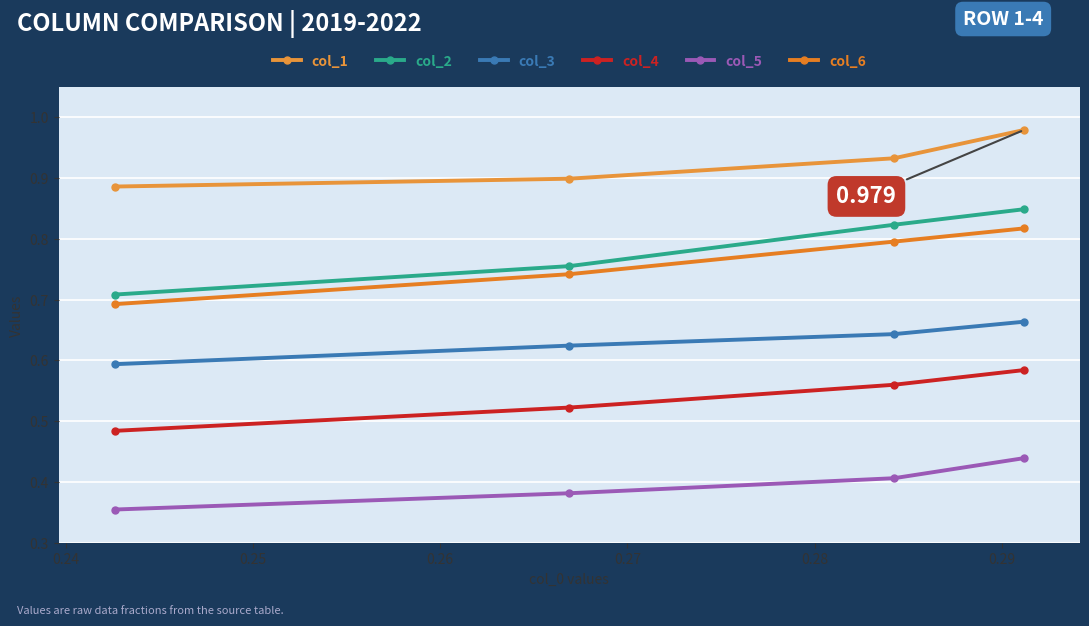

What are all the series names shown in the legend?

col_1, col_2, col_3, col_4, col_5, col_6